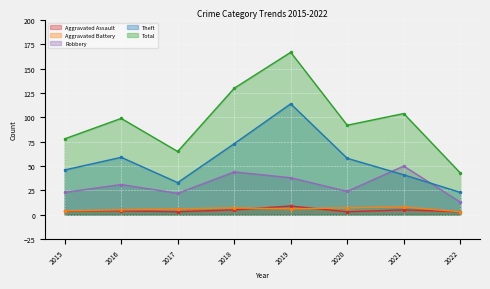

Reading right to left, transcribe all the data shown in this chart.

Aggravated Assault: 2022=3	2021=5	2020=3	2019=9	2018=5	2017=3	2016=4	2015=4
Aggravated Battery: 2022=3	2021=8	2020=7	2019=6	2018=7	2017=6	2016=5	2015=4
Robbery: 2022=13	2021=50	2020=24	2019=38	2018=44	2017=22	2016=31	2015=23
Theft: 2022=23	2021=41	2020=58	2019=114	2018=73	2017=33	2016=59	2015=46
Total: 2022=43	2021=104	2020=92	2019=167	2018=130	2017=65	2016=99	2015=78